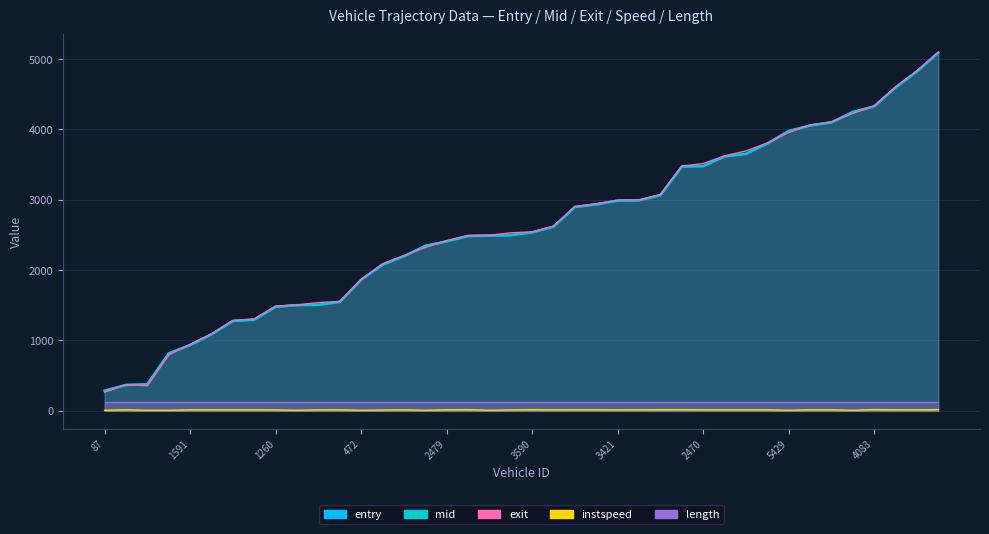

Reading right to left, extract all data points from this chart.

entry: 4472=5089.7	4469=4822.2	5428=4594.4	4083=4326.3	5595=4245.9	4485=4097.4	4231=4053.7	5429=3975.3	2087=3797.6	2471=3650.7	3416=3613.8	2470=3475.3	2476=3468.8	2220=3063.8	3264=2989.2	3421=2984.5	2473=2932.2	3432=2894.9	3431=2614.3	3590=2534.6	2472=2494.1	2468=2488.2	2474=2481.7	2479=2407.1	2234=2342.3	3604=2194.8	77=2073.9	472=1860.8	1594=1544.4	483=1503.5	470=1500.0	1260=1475.8	1271=1292.8	1608=1273.9	239=1083.9	1591=932.0	237=813.9	1261=375.2	89=364.0	87=283.3
mid: 4472=5092.4	4469=4826.1	5428=4598.2	4083=4329.5	5595=4249.2	4485=4101.0	4231=4057.3	5429=3979.1	2087=3801.0	2471=3654.2	3416=3617.2	2470=3478.5	2476=3472.2	2220=3067.6	3264=2992.6	3421=2988.2	2473=2936.0	3432=2898.0	3431=2618.4	3590=2537.5	2472=2498.2	2468=2492.3	2474=2485.4	2479=2410.6	2234=2345.6	3604=2198.4	77=2079.3	472=1864.2	1594=1548.2	483=1507.1	470=1503.3	1260=1479.5	1271=1296.5	1608=1277.3	239=1087.2	1591=935.5	237=817.5	1261=378.6	89=367.4	87=286.4
exit: 4472=5098.7	4469=4833.3	5428=4603.9	4083=4334.3	5595=4224.9	4485=4107.9	4231=4062.8	5429=3955.5	2087=3806.7	2471=3693.0	3416=3622.0	2470=3513.0	2476=3478.7	2220=3072.4	3264=2998.3	3421=2994.6	2473=2942.6	3432=2903.2	3431=2624.7	3590=2542.3	2472=2528.6	2468=2493.8	2474=2491.8	2479=2417.8	2234=2321.0	3604=2205.3	77=2087.9	472=1863.1	1594=1554.3	483=1536.0	470=1503.6	1260=1486.7	1271=1303.8	1608=1283.1	239=1092.6	1591=942.4	237=793.3	1261=354.0	89=372.9	87=261.5
instspeed: 4472=15.3	4469=12.2	5428=12.8	4083=15.3	5595=5.0	4485=12.1	4231=12.4	5429=5.0	2087=12.1	2471=12.7	3416=11.8	2470=12.8	2476=14.7	2220=14.1	3264=12.7	3421=10.9	2473=13.1	3432=13.1	3431=11.8	3590=14.7	2472=10.0	2468=5.0	2474=14.4	2479=12.6	2234=5.0	3604=11.9	77=8.7	472=5.0	1594=12.0	483=11.1	470=5.0	1260=10.9	1271=12.1	1608=11.8	239=12.8	1591=11.8	237=5.0	1261=5.0	89=12.6	87=5.0